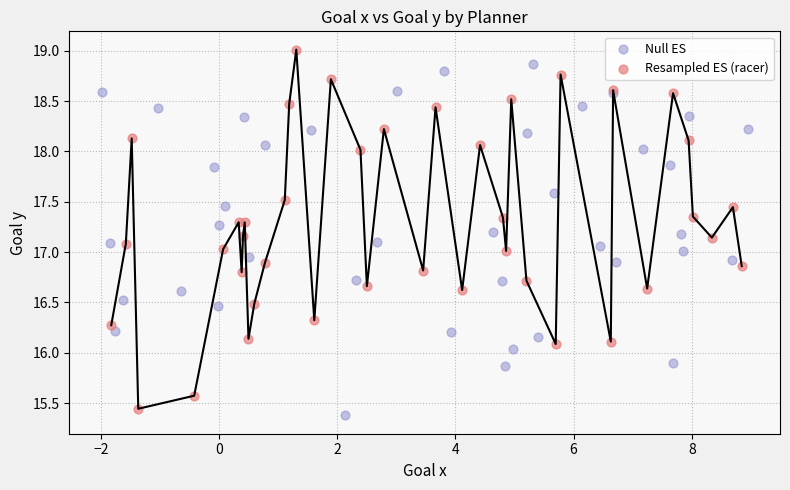

What are all the series names shown in the legend?

Null ES, Resampled ES (racer)